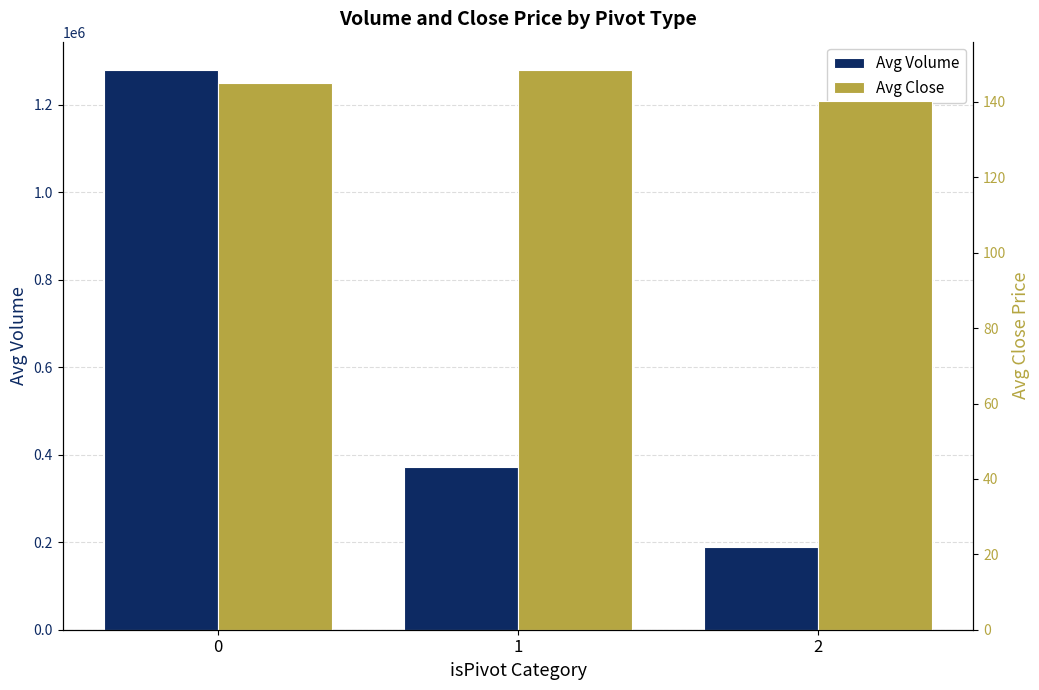

What is the sum of the Avg Volume values at 0 and 2?

1469193.9